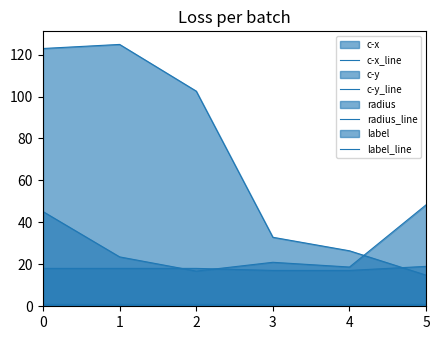

At which label does radius_line reach its minimum?

3